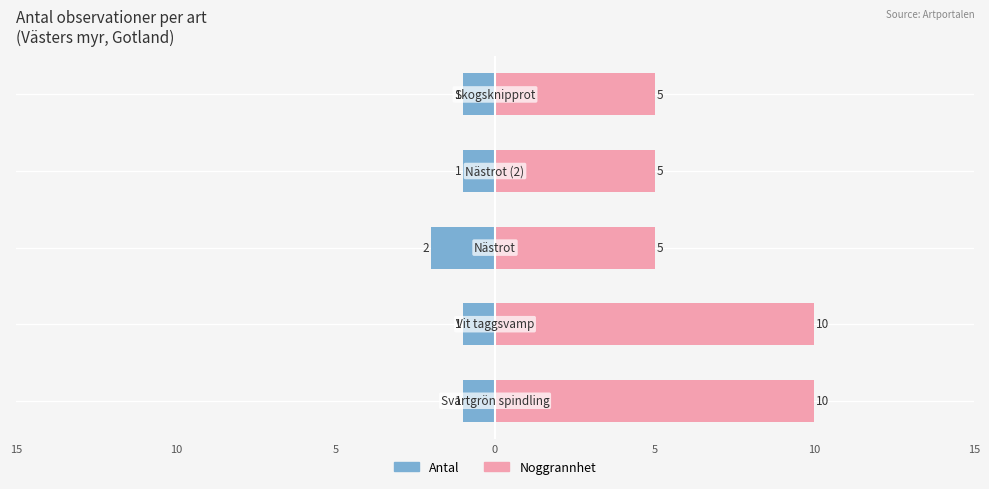

The Noggrannhet series shows 15 at 10. True or false?

False